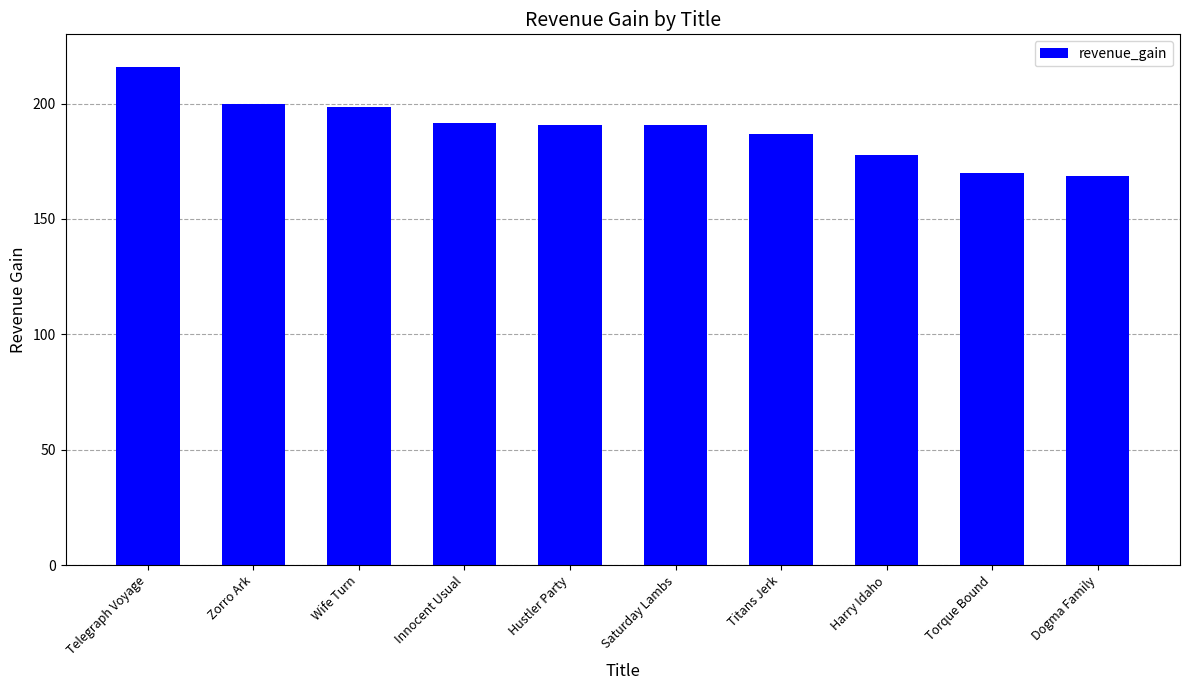

What is the maximum value shown in the chart?

215.8